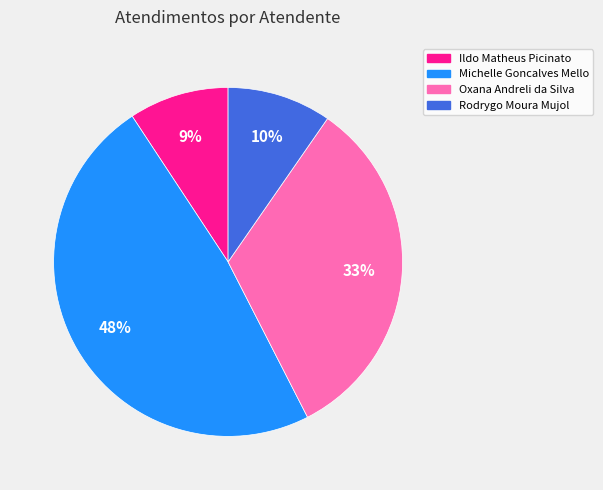

The Rodrygo Moura Mujol slice represents 23% of the pie. True or false?

False